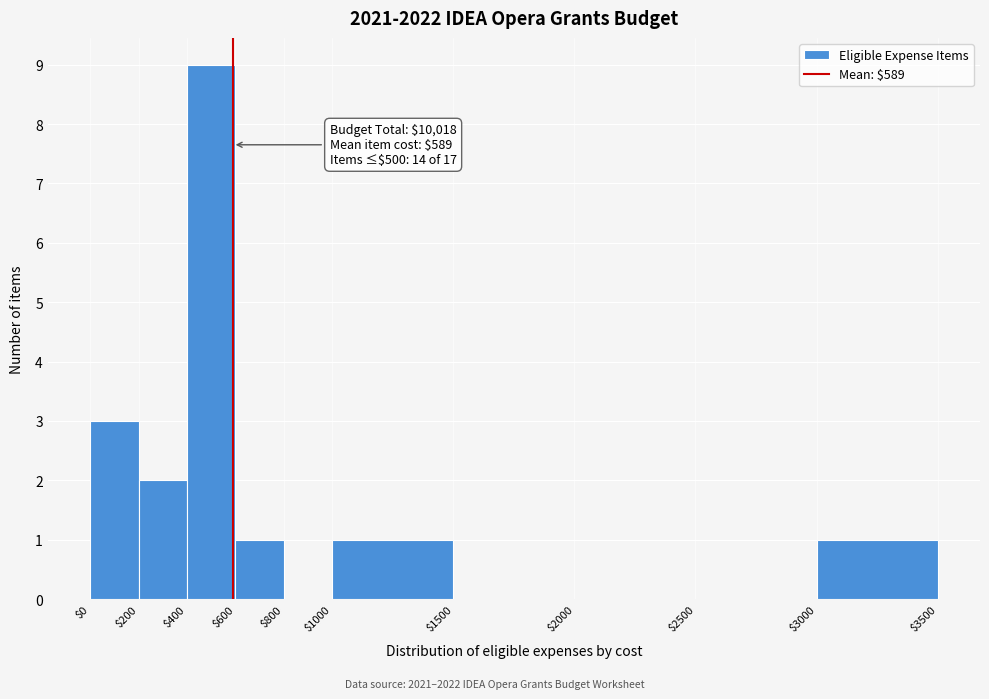

Over which range of the x-axis is the bar tallest?

$400 to $600